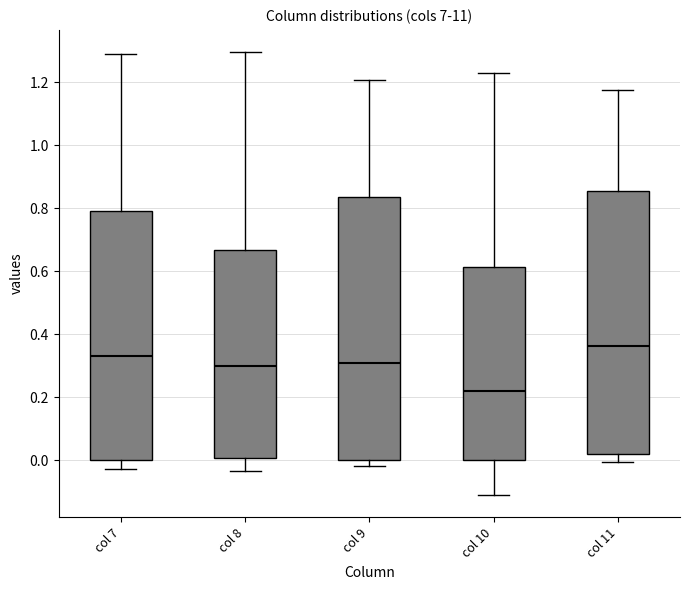

Where does the upper whisker of the box for col 9 end on the y-axis? The values are not printed on the chart, so give them approximately, as read against the axis.

1.20